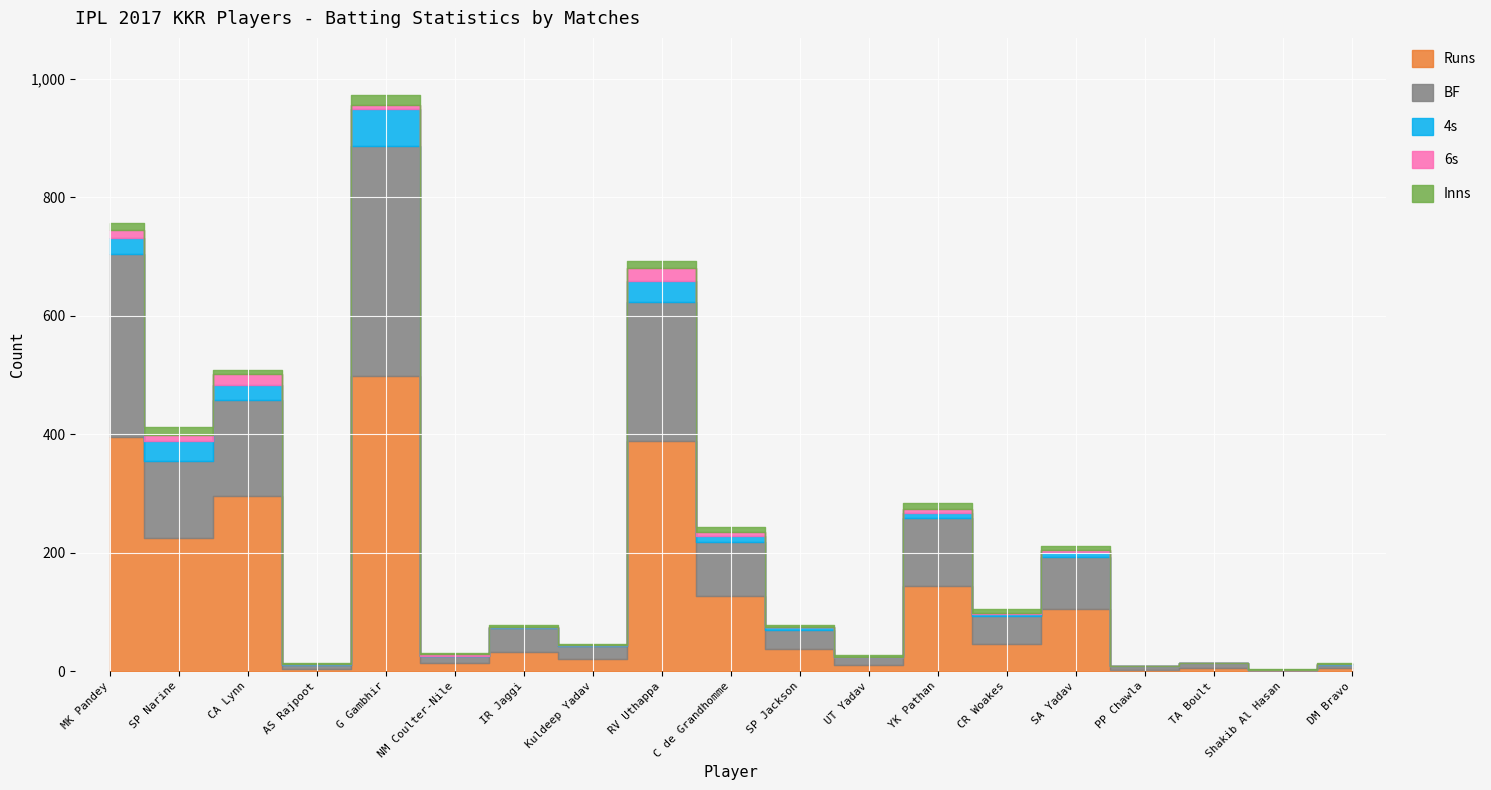

Reading left to right, what are all the values shown in this chart?

Runs: 396	224	295	4	498	14	33	20	388	126	38	10	143	46	105	2	5	1	6
BF: 308	130	163	7	389	12	39	22	235	92	31	13	115	47	88	6	8	1	5
4s: 28	34	25	1	62	0	3	2	36	10	5	0	9	4	8	0	0	0	1
6s: 12	10	19	0	7	2	0	0	21	6	0	0	6	1	3	0	0	0	0
Inns: 13	14	7	1	16	3	2	2	13	9	3	4	11	7	7	1	1	1	1